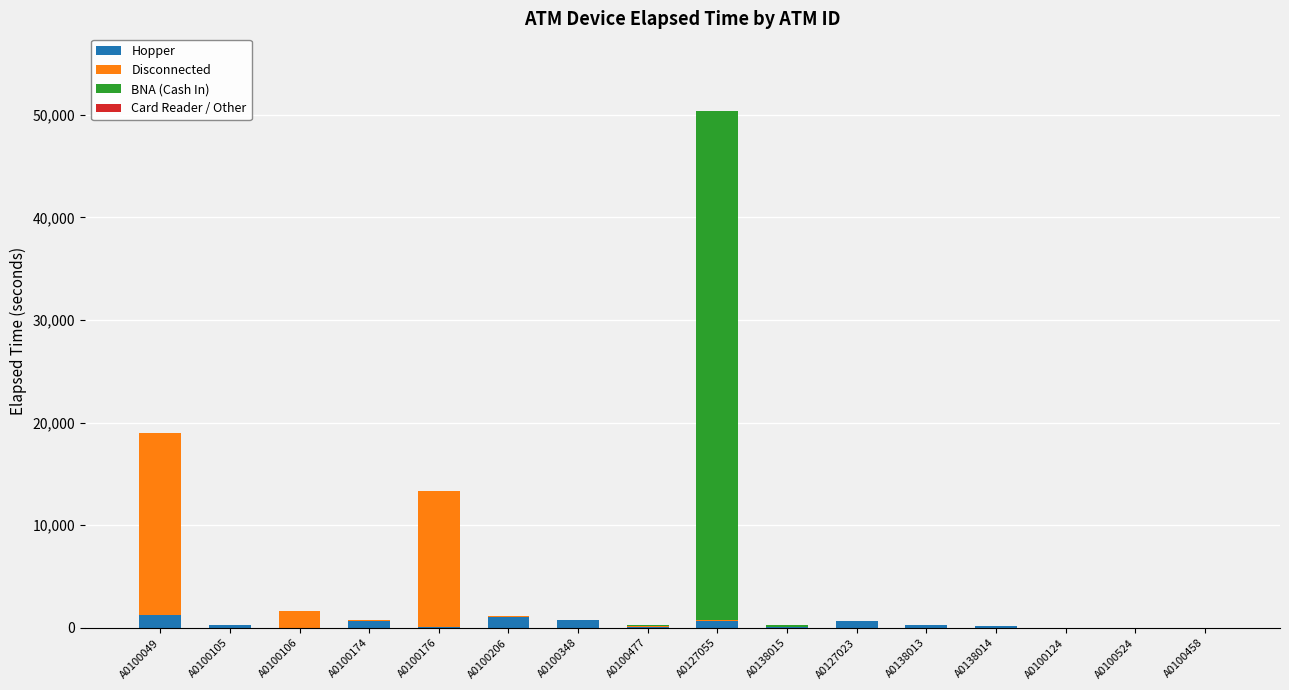

At which category is the sum across all series the highest?

A0127055